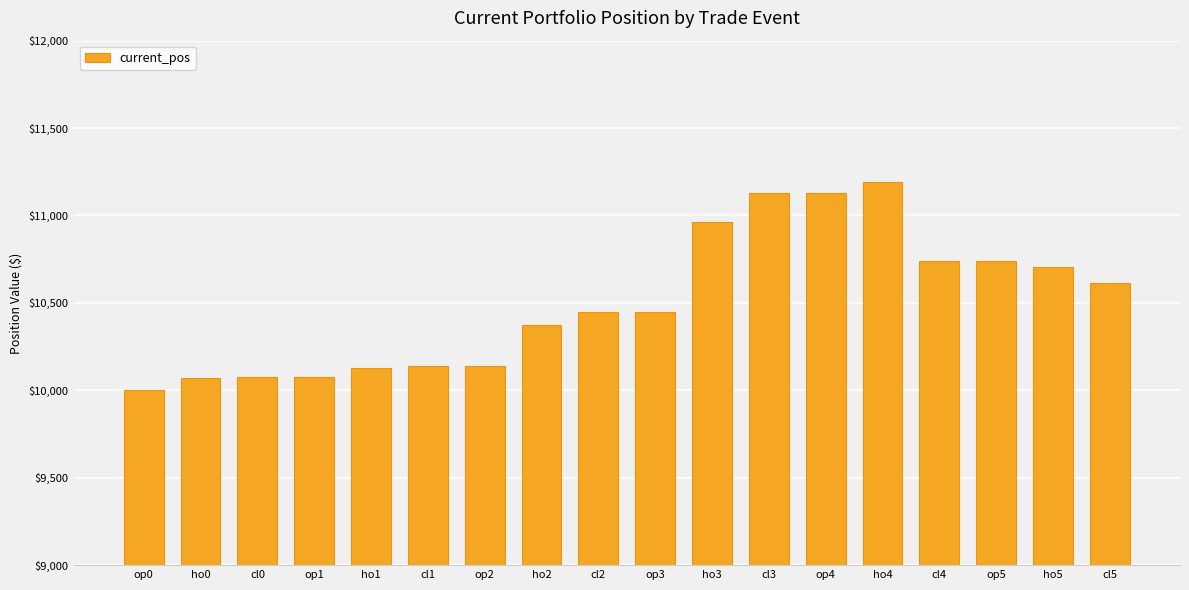

The value at op4 is 11131.0. True or false?

True